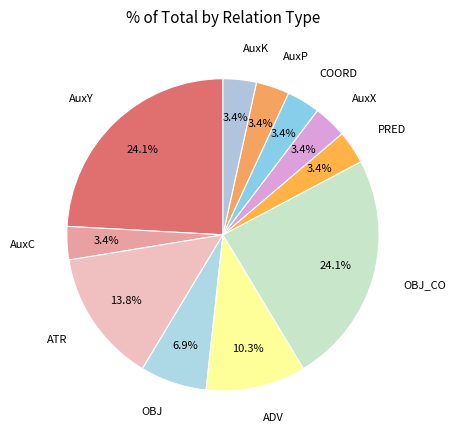

Is the sum of ATR and COORD greater than half?

No